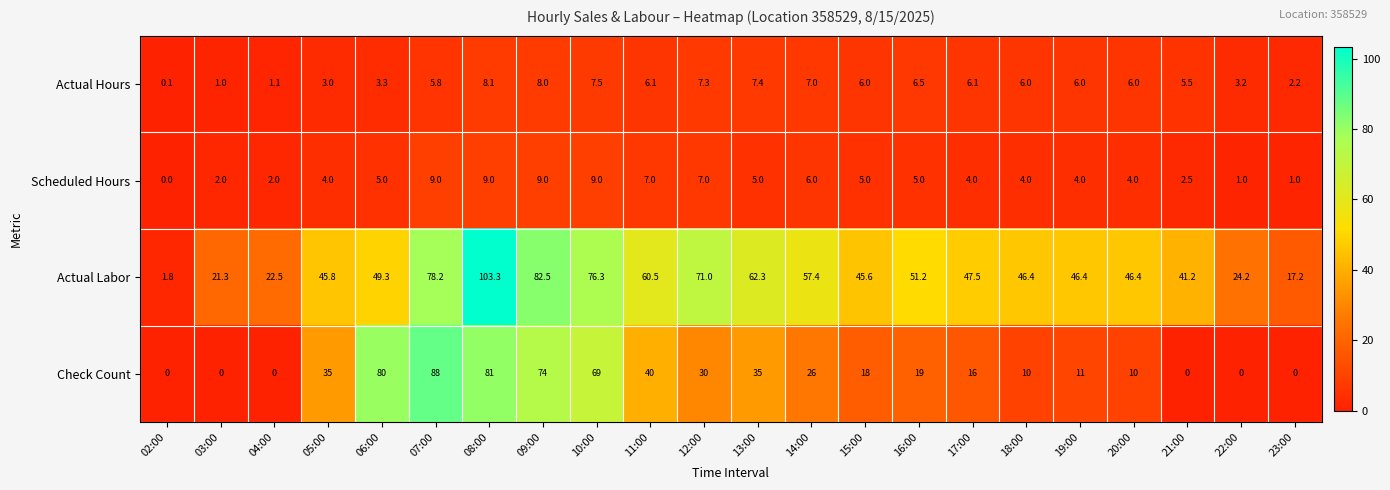

What is the difference between the Actual Labor values at 05:00 and 13:00?

16.5